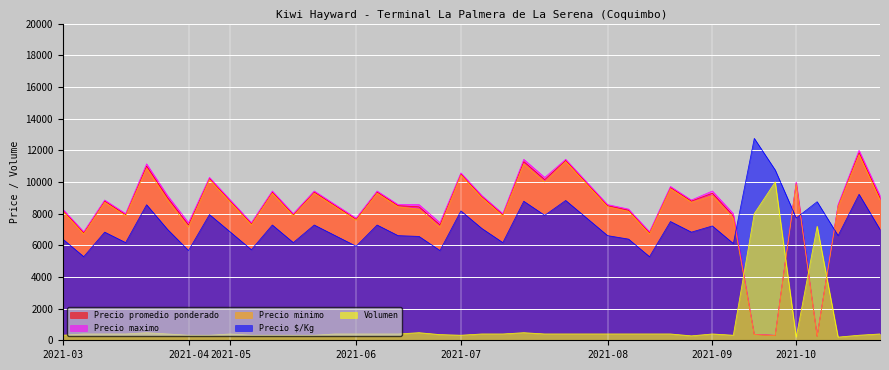

True or false: Volumen has a value of 211.1 at 2021-04-28.

False